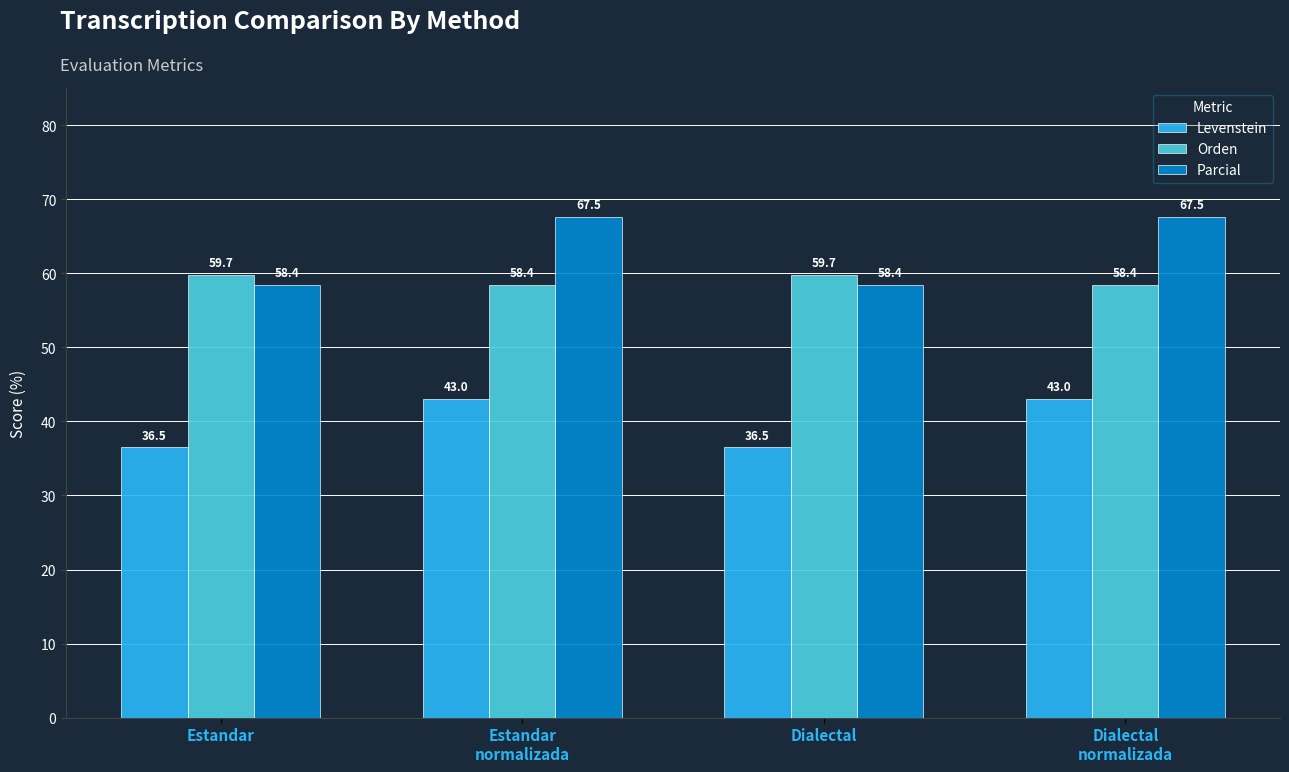

Reading left to right, what are all the values shown in this chart?

Levenstein: 36.5	43.0	36.5	43.0
Orden: 59.7	58.4	59.7	58.4
Parcial: 58.4	67.5	58.4	67.5